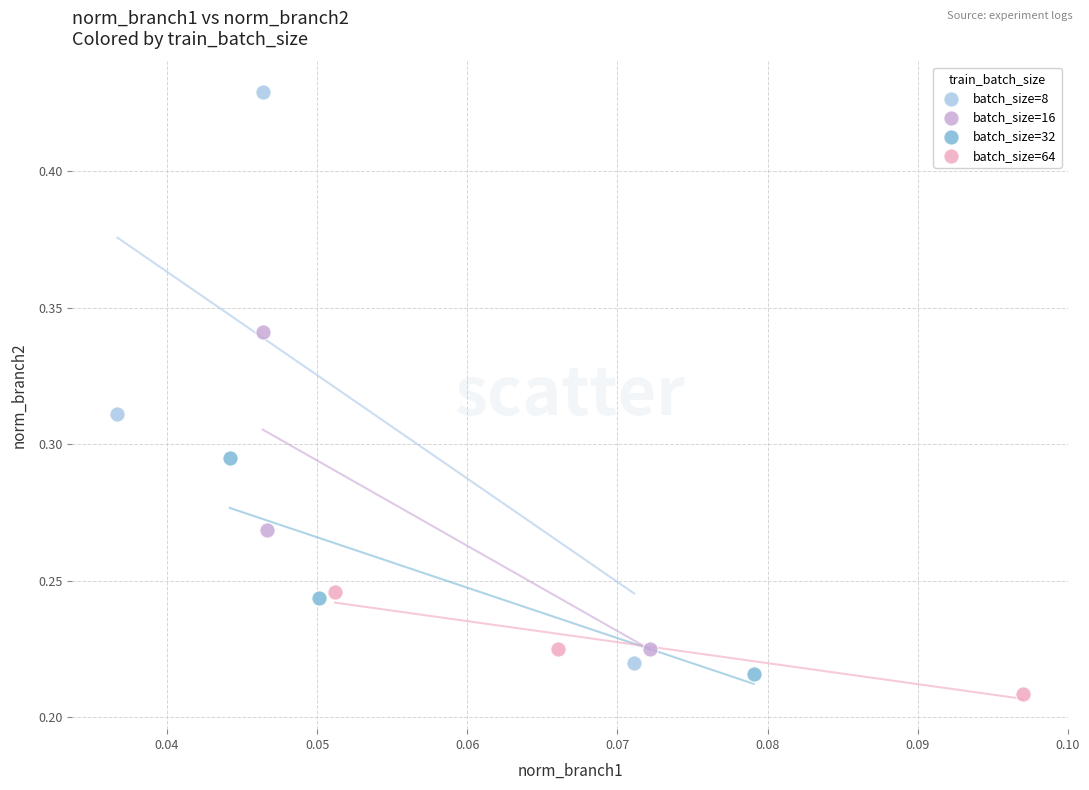

Which series reaches the minimum Y coordinate?

batch_size=64